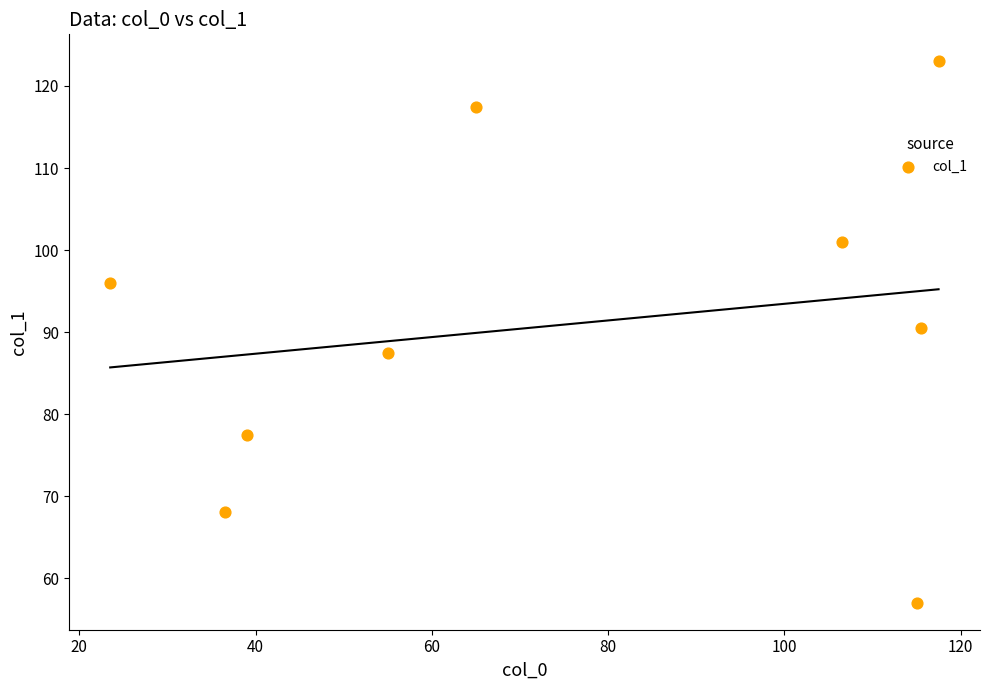

What is the average Y value?

90.9